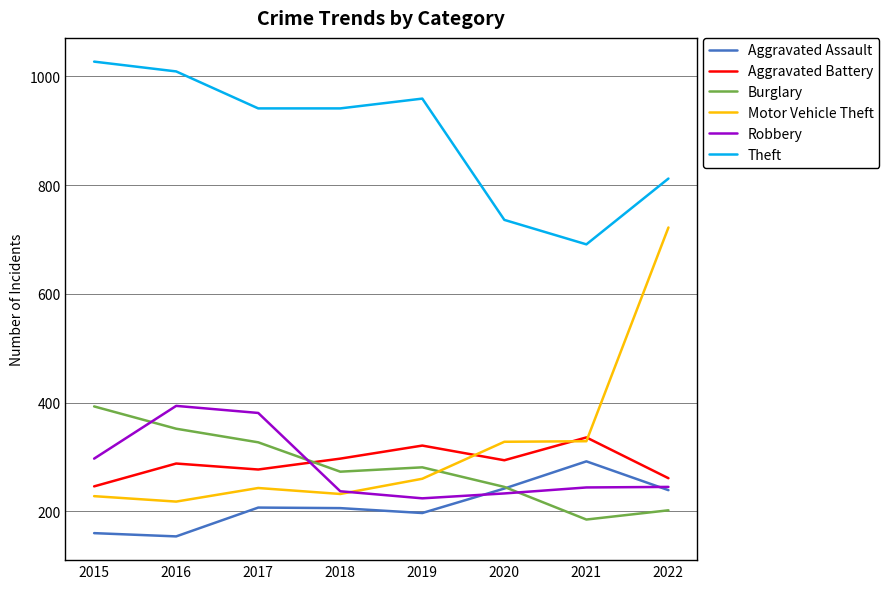

True or false: Aggravated Assault and Aggravated Battery intersect in this chart.

False